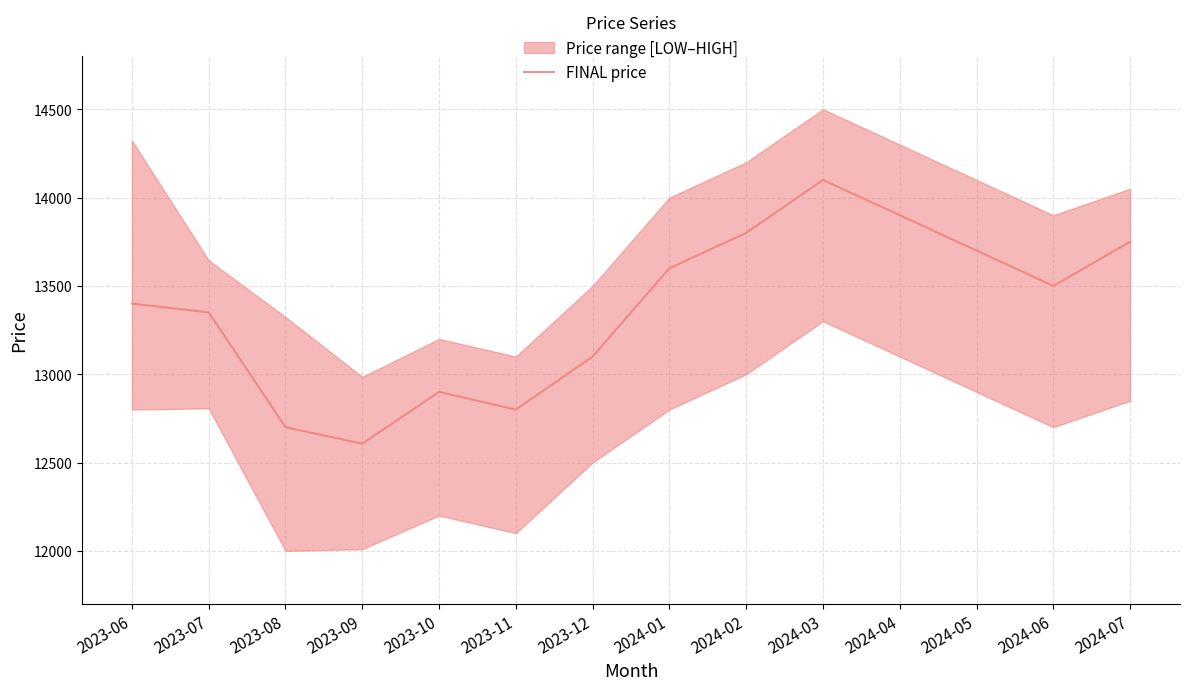

List the labels in order of value, smallest first.

2023-09, 2023-08, 2023-11, 2023-10, 2023-12, 2023-07, 2023-06, 2024-06, 2024-01, 2024-05, 2024-07, 2024-02, 2024-04, 2024-03